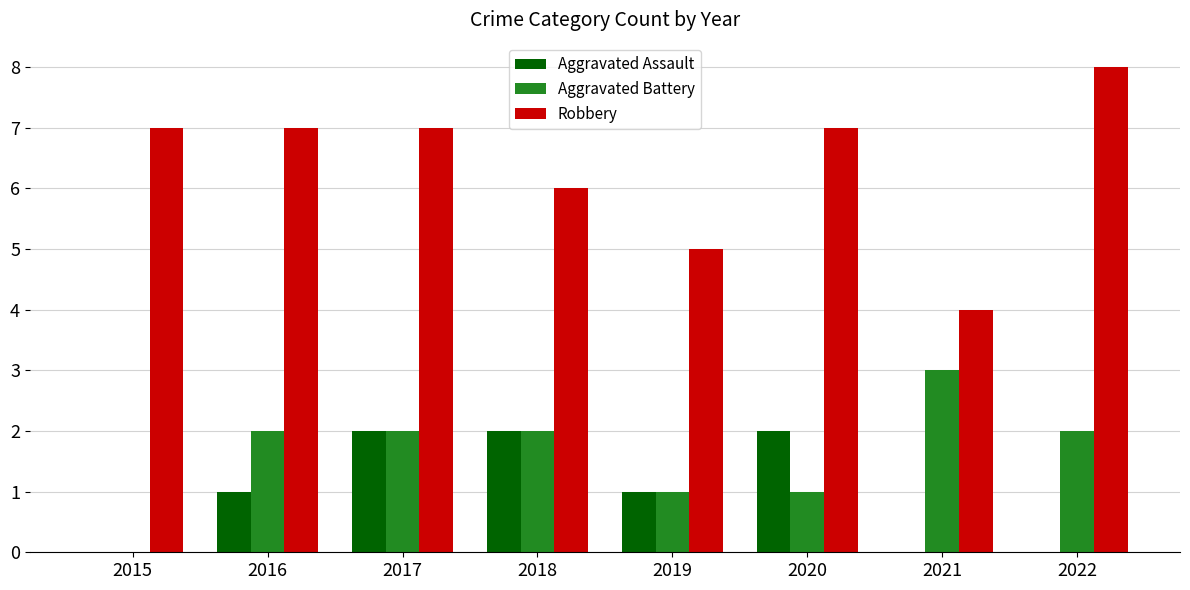

Which series has the widest spread of values?

Robbery